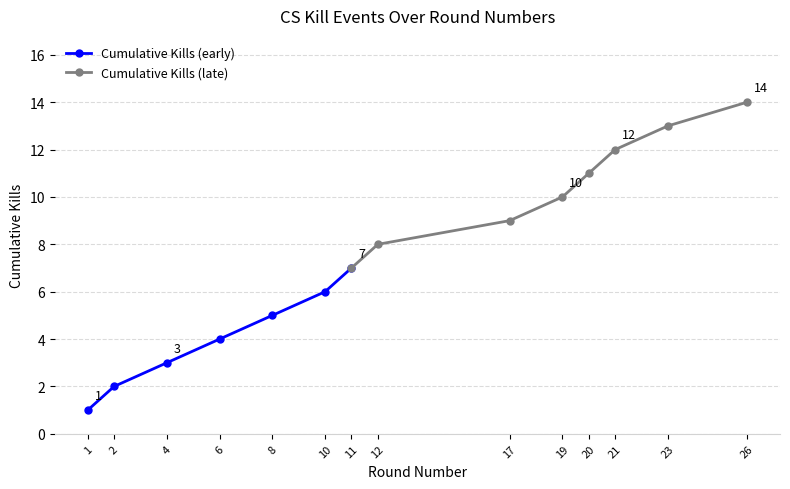

The Cumulative Kills series shows 26 at 21. True or false?

False